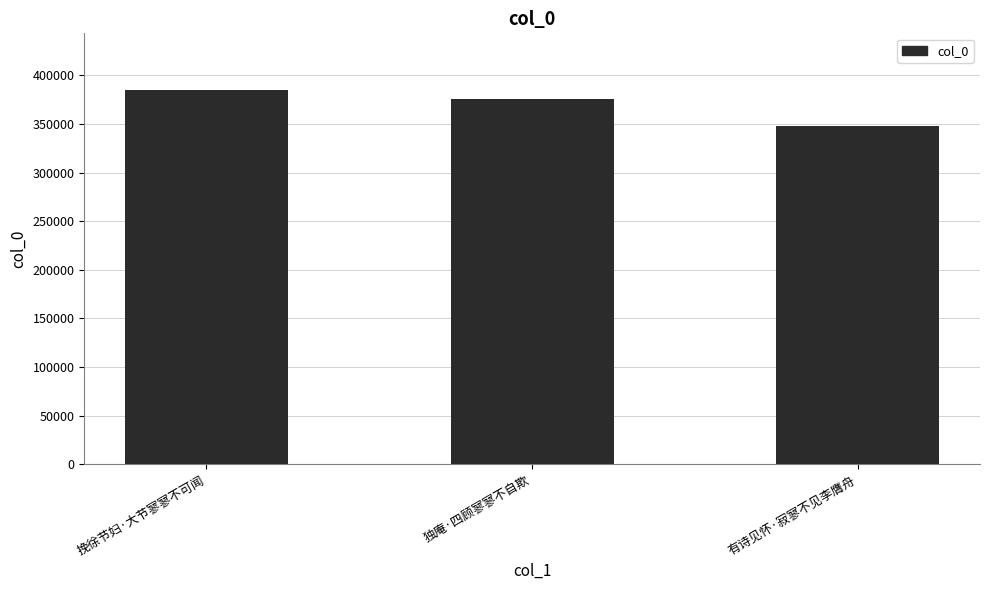

What is the difference between the maximum and second lowest values?

10068